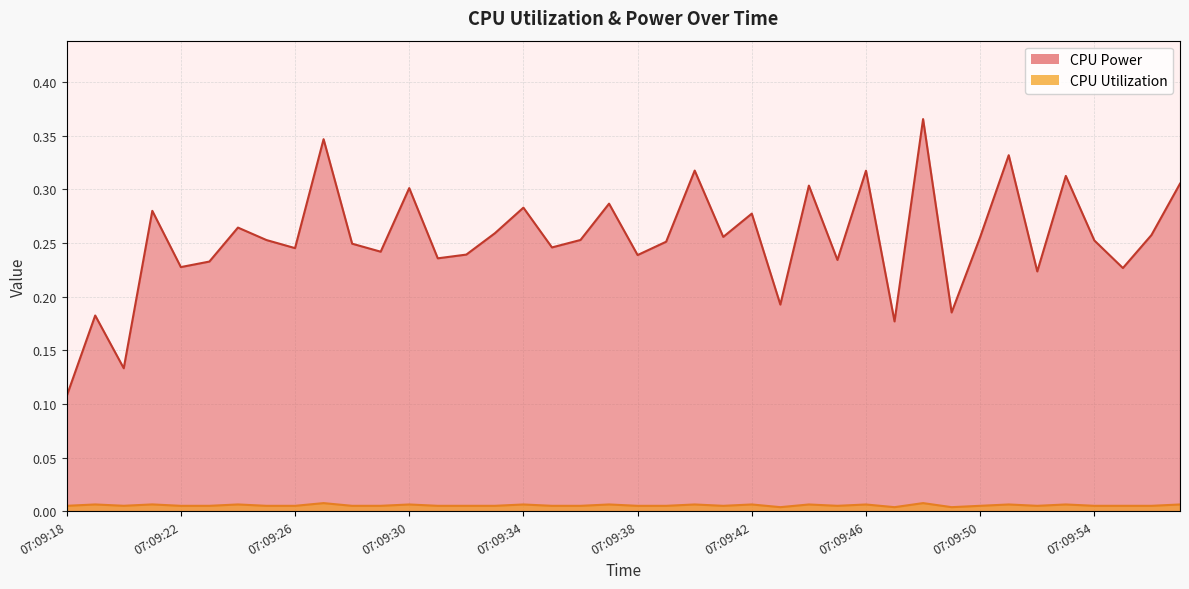

At which label is CPU Utilization closest to 0?

07:09:43